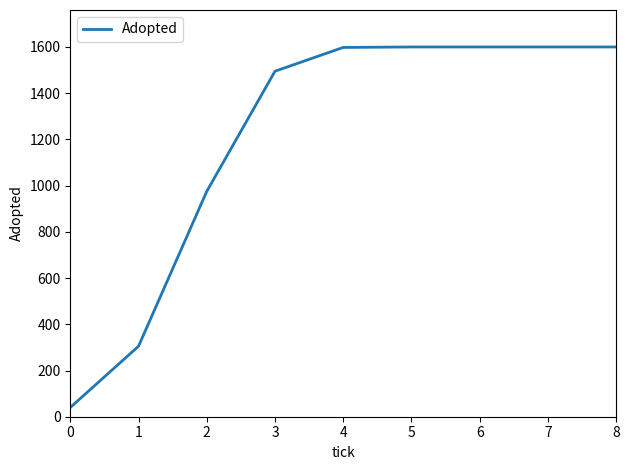

How many series are shown in this chart?

1